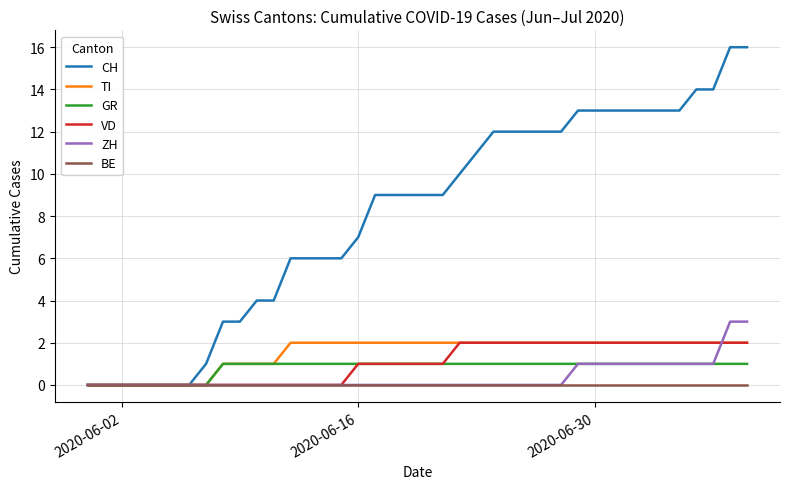

Which series has the widest spread of values?

CH